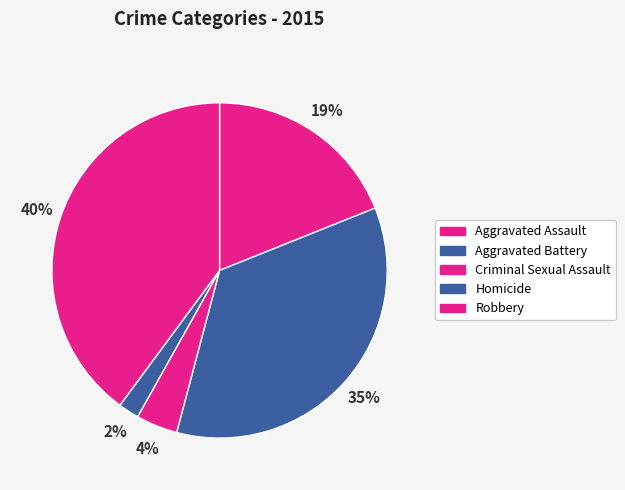

Is the sum of Criminal Sexual Assault and Homicide greater than half?

No